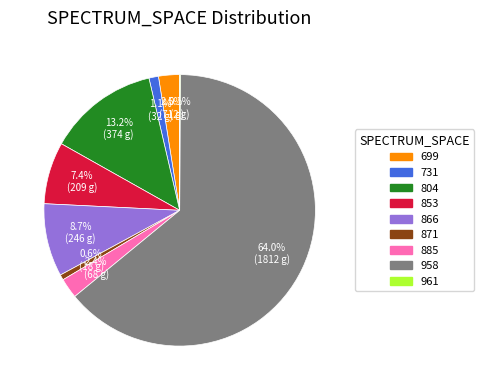

To the nearest percent, what is the average slice percentage?

11%